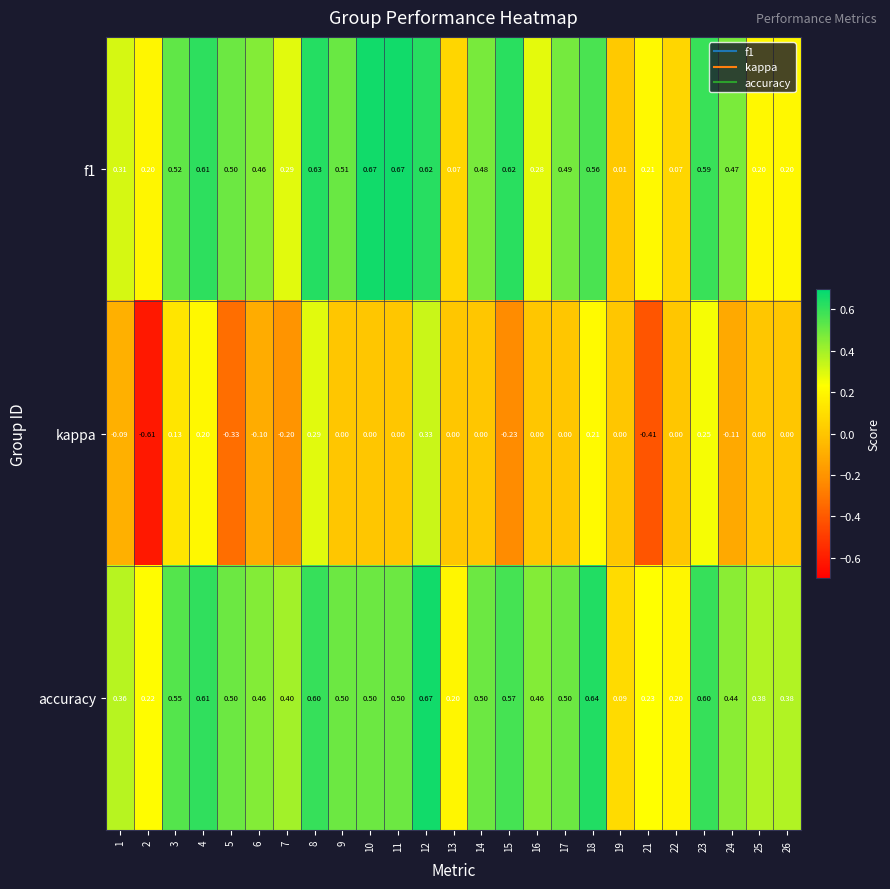

Which series changed the most between 5 and 10?

kappa